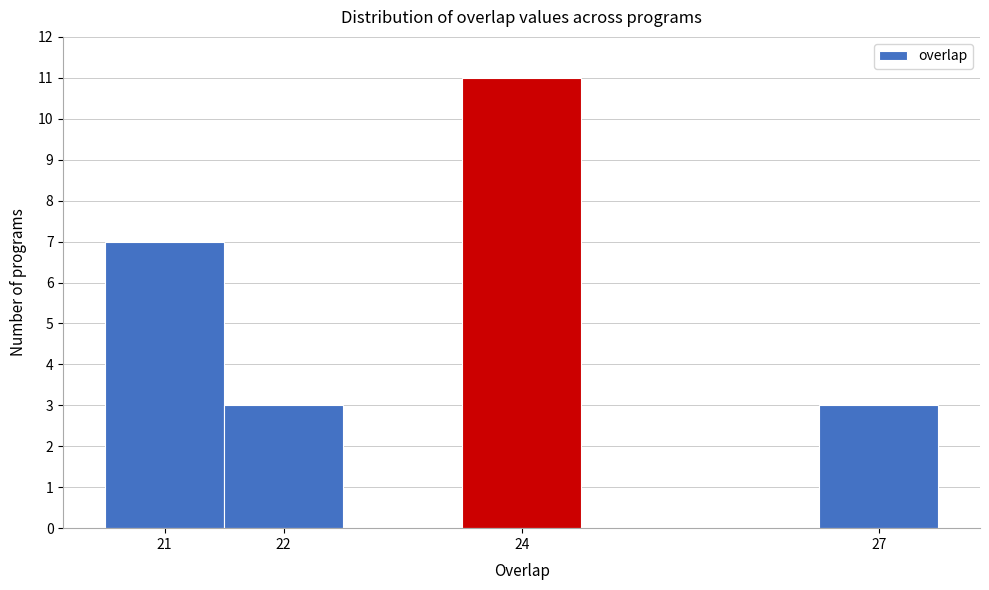

Over which range of the x-axis is the bar tallest?

23.5 to 24.5